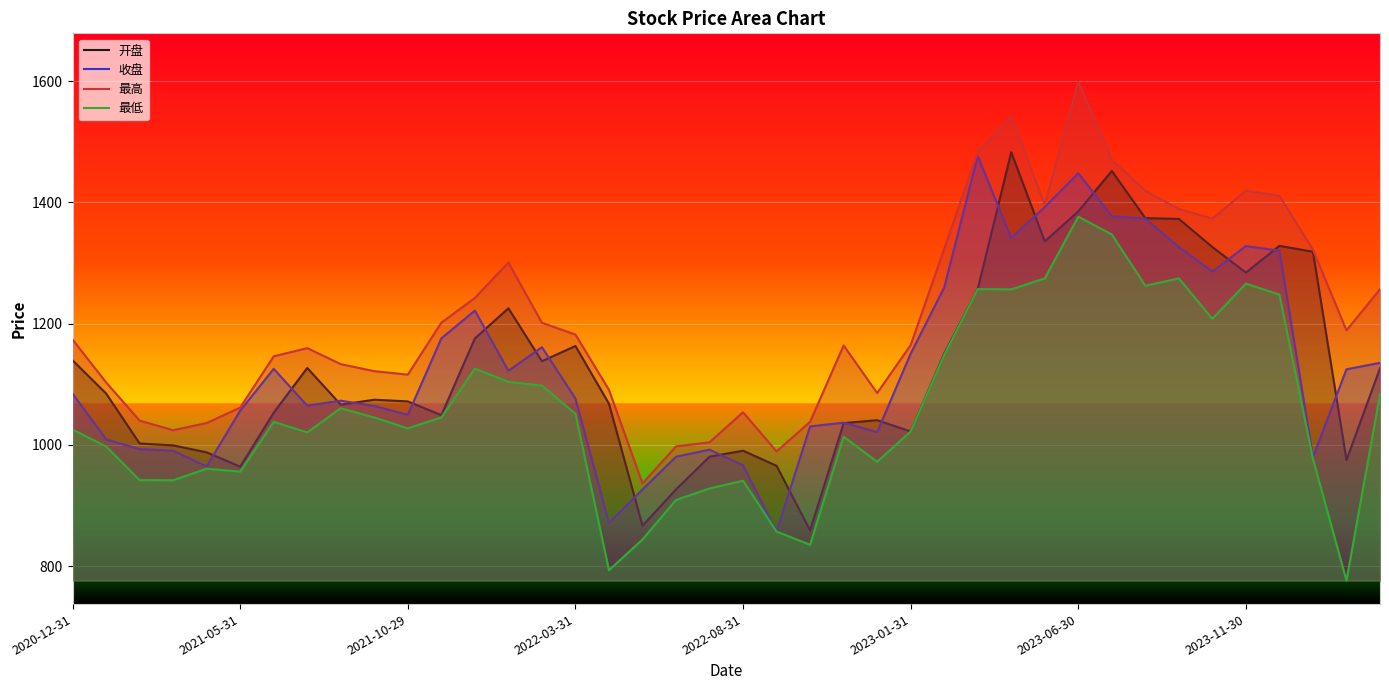

Where is 收盘 nearest to the value 1166?

14